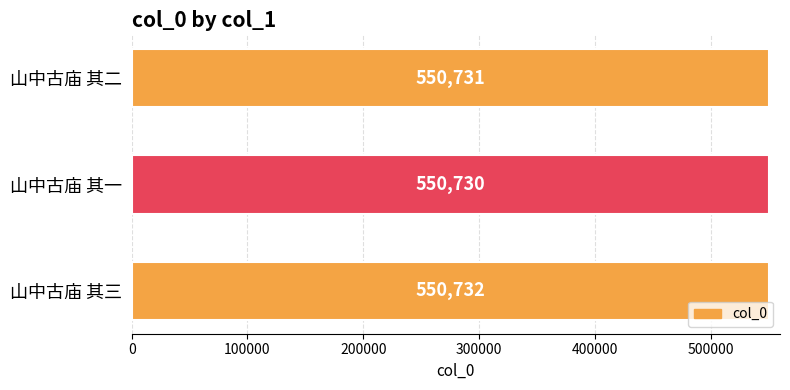

Which category has the lowest value across all series?

山中古庙 其一